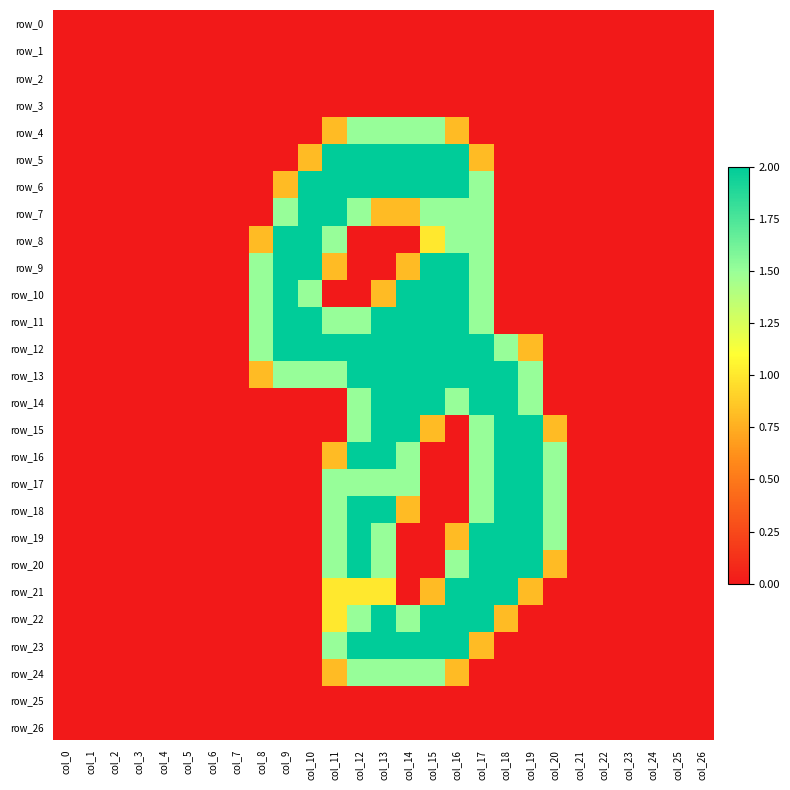

How many positive values does the row_22 series have?

8